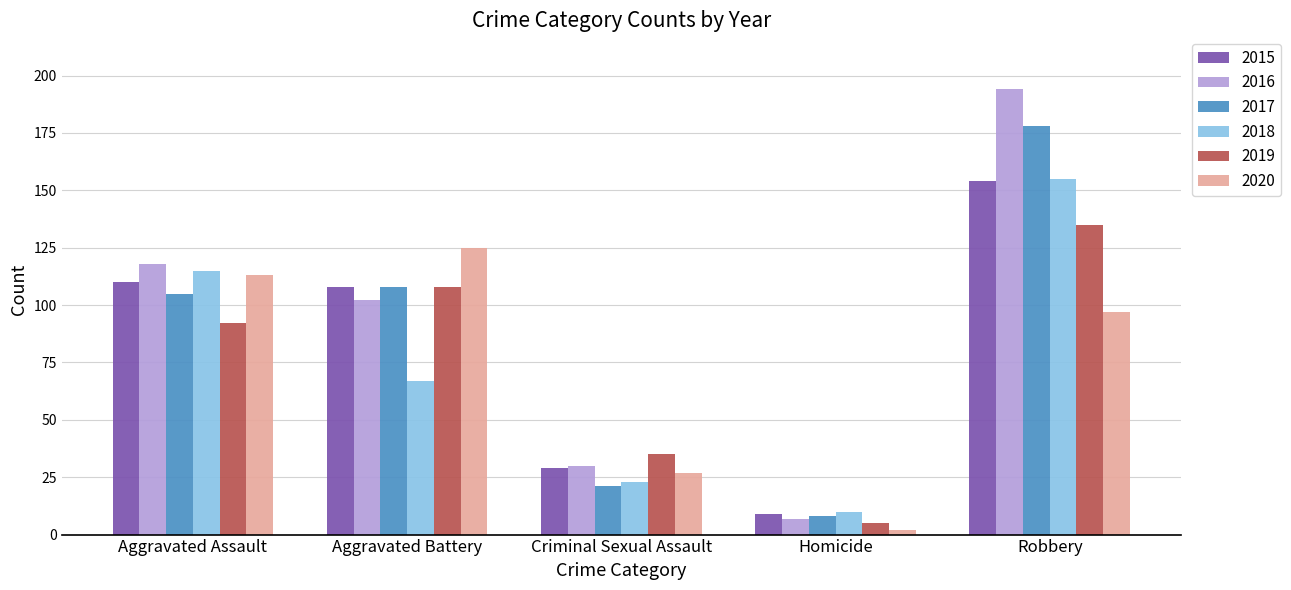

Rank the categories by 2017 value from highest to lowest.

Robbery, Aggravated Battery, Aggravated Assault, Criminal Sexual Assault, Homicide